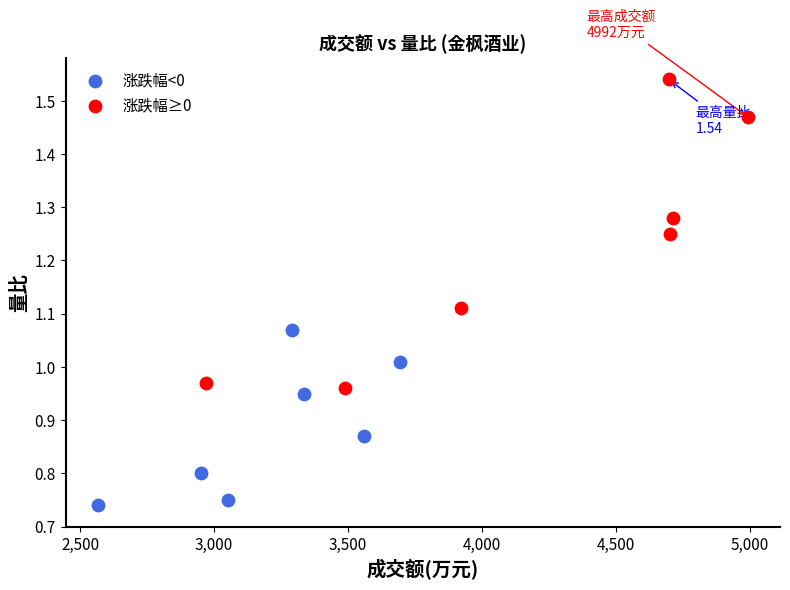

Which series has the widest spread of Y values?

涨跌幅≥0